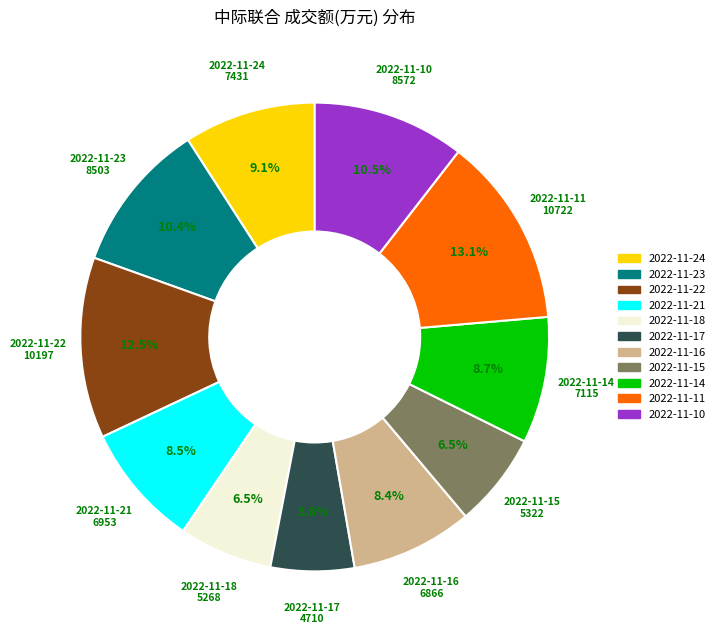

The 2022-11-17 slice represents 6% of the pie. True or false?

True